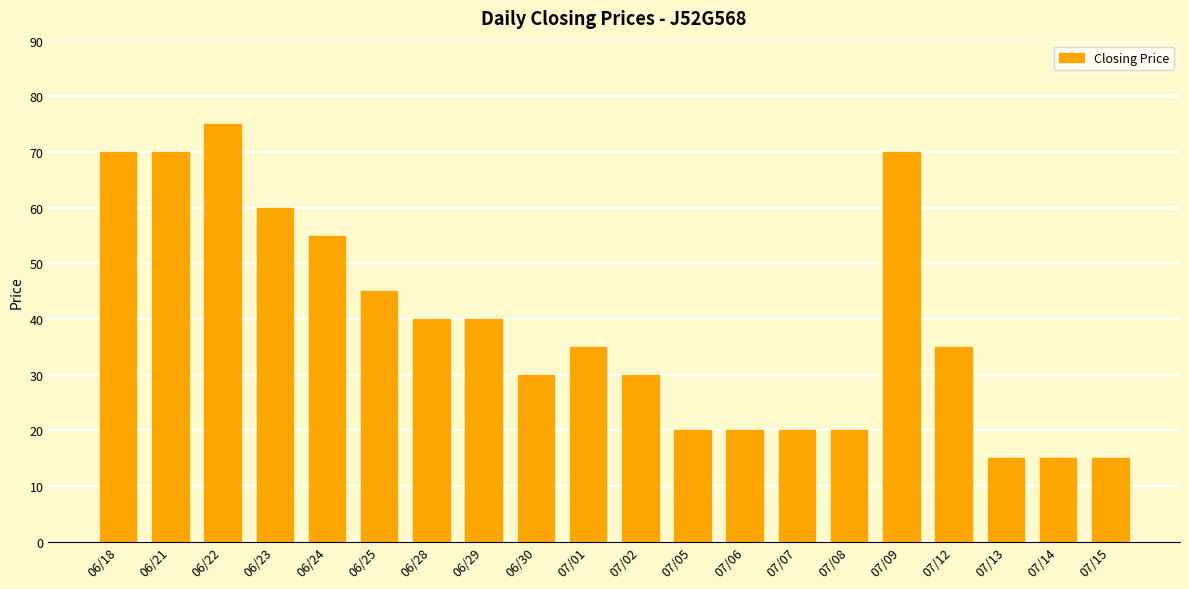

Between 06/28 and 06/21, which is larger?

06/21